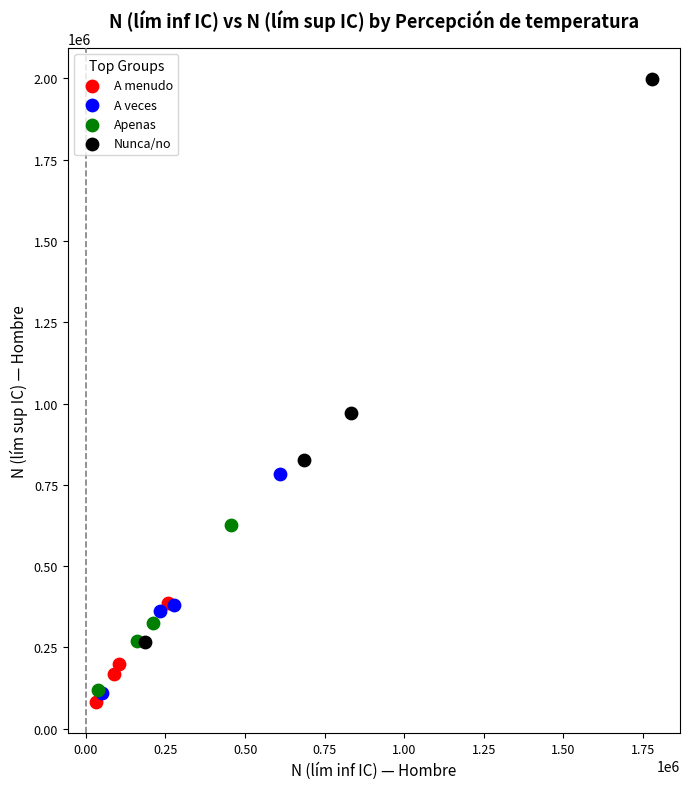

Which series contains the highest Y value?

Nunca/no